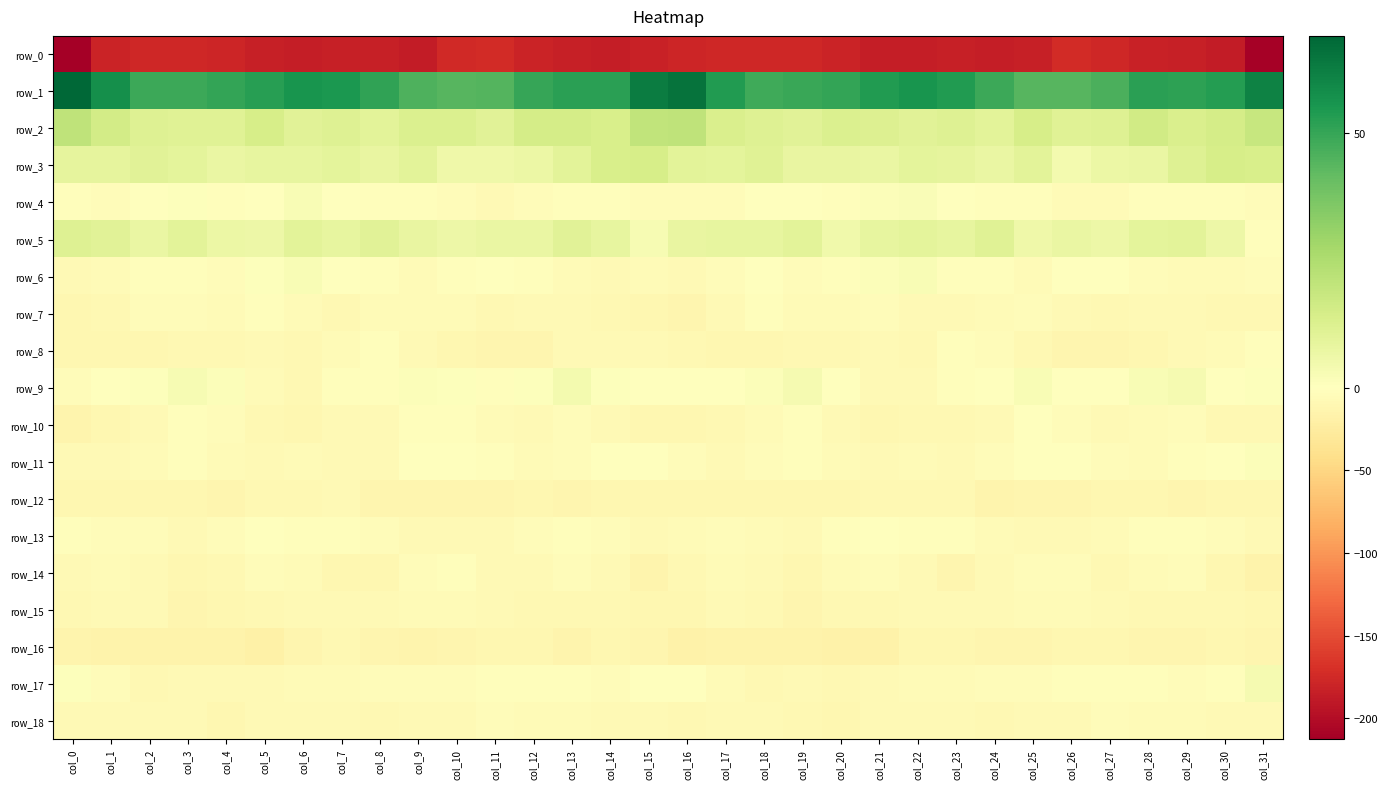

Is the value of row_3 at col_24 greater than the value of row_0 at col_17?

Yes